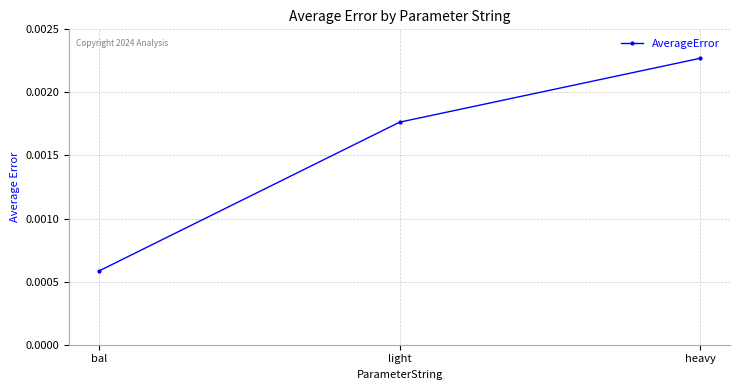

How many lines are shown in the chart?

1